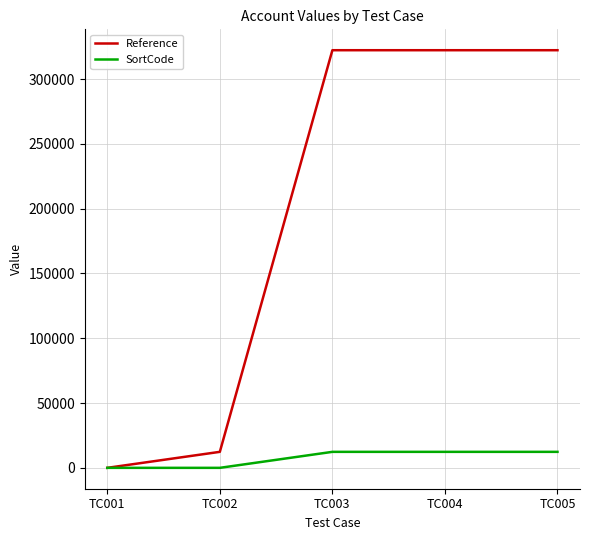

Which series has the widest spread of values?

Reference